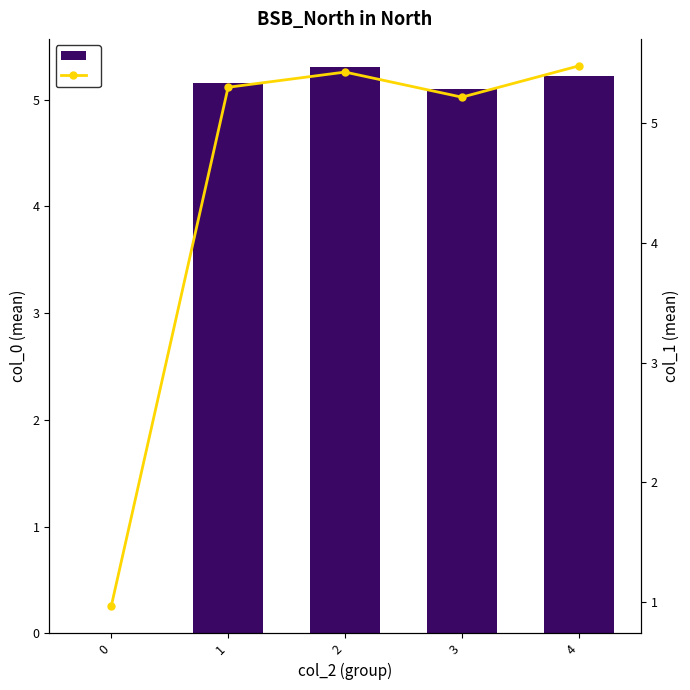

Reading left to right, list all the values displayed in this chart.

col_0: 0.0	5.2	5.3	5.1	5.2
col_1: 1.0	5.3	5.4	5.2	5.5